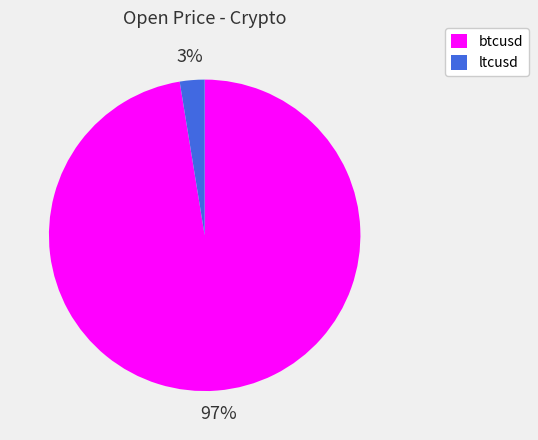

Which has a higher value, btcusd or ltcusd?

btcusd